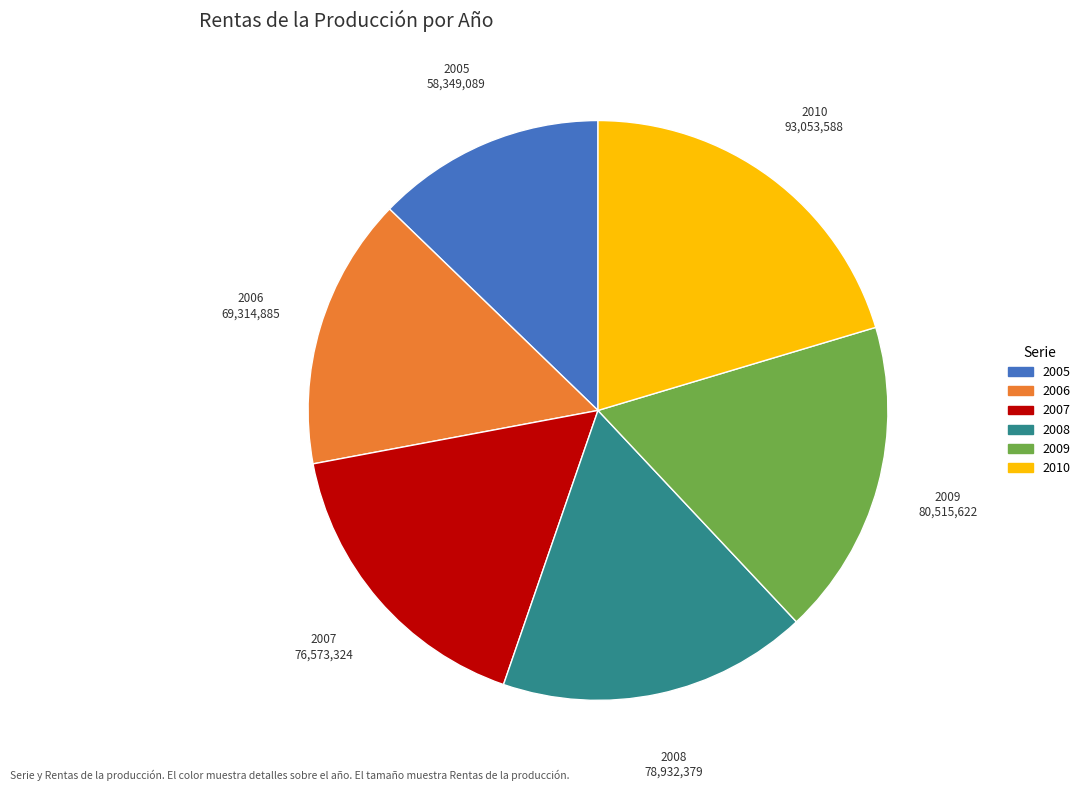

Do 2006 and 2010 together represent more than half of the pie?

No